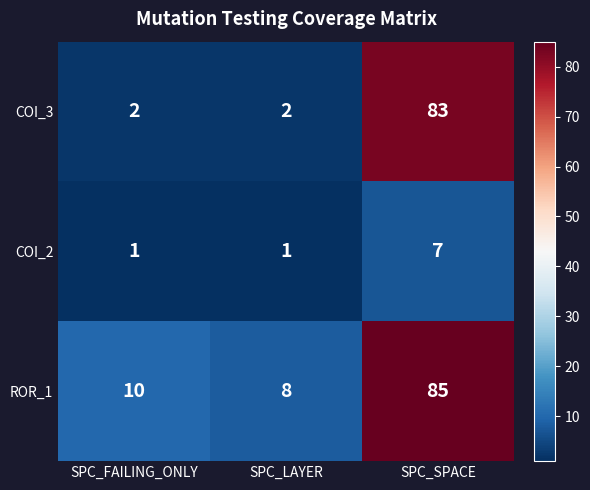

Where is ROR_1 nearest to the value 46?

SPC_FAILING_ONLY